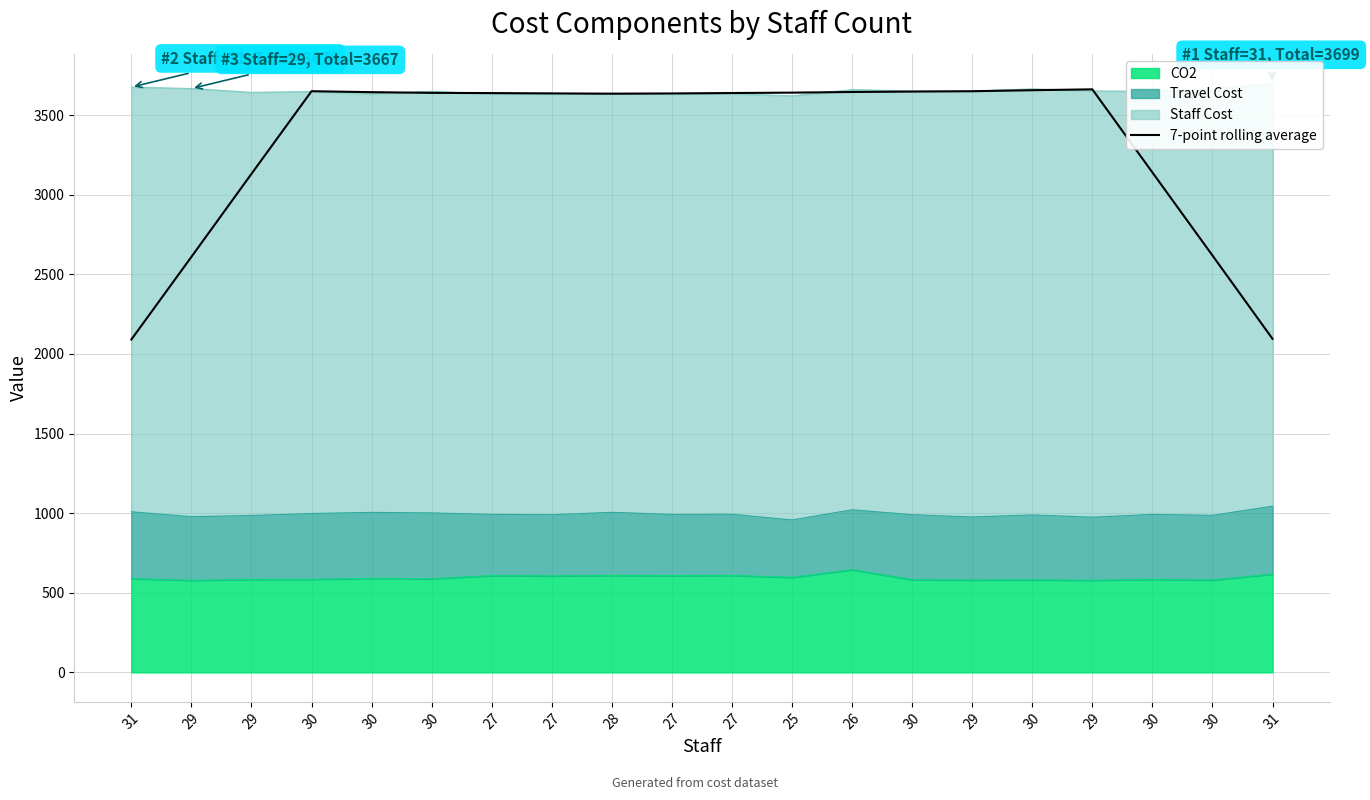

What is the ratio of the value at 30 to the value at 29?

1.0